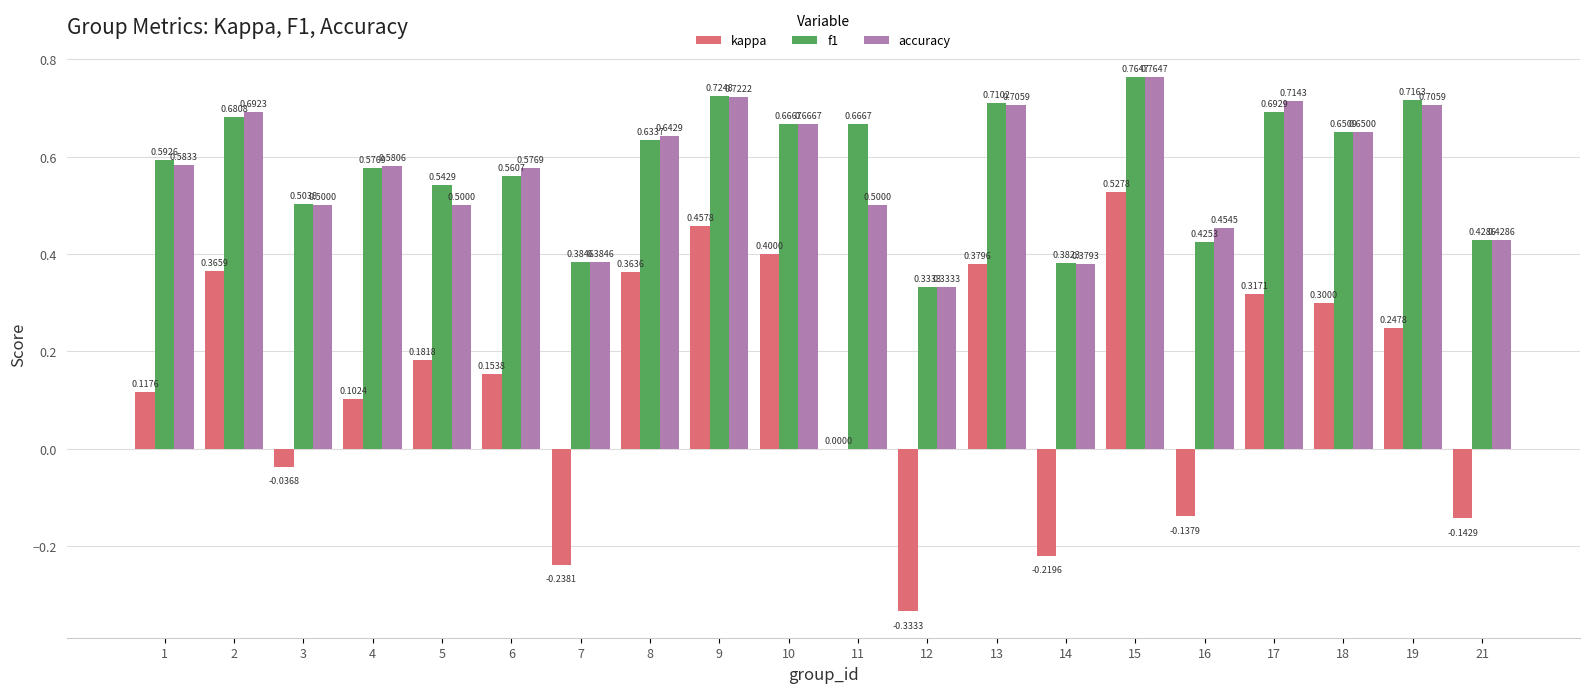

What are all the series names shown in the legend?

kappa, f1, accuracy